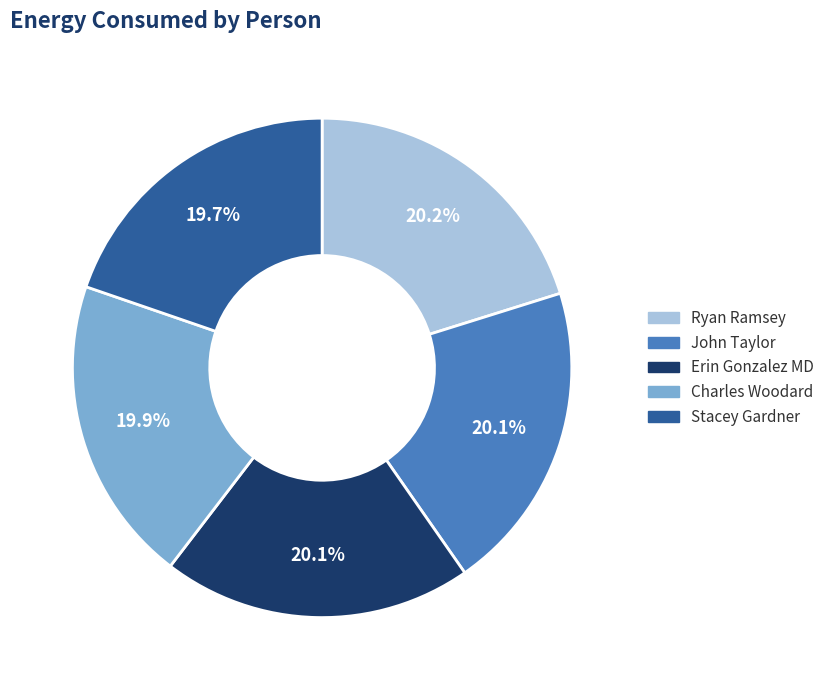

Approximately how many times larger is the value at Ryan Ramsey compared to Erin Gonzalez MD?

1.0